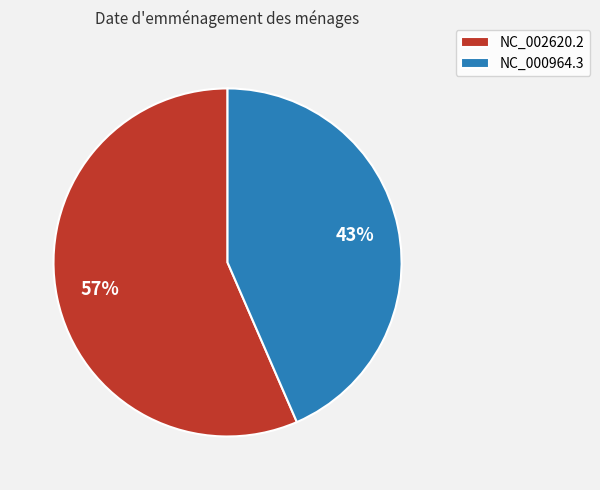

Do NC_000964.3 and NC_002620.2 together represent more than half of the pie?

Yes